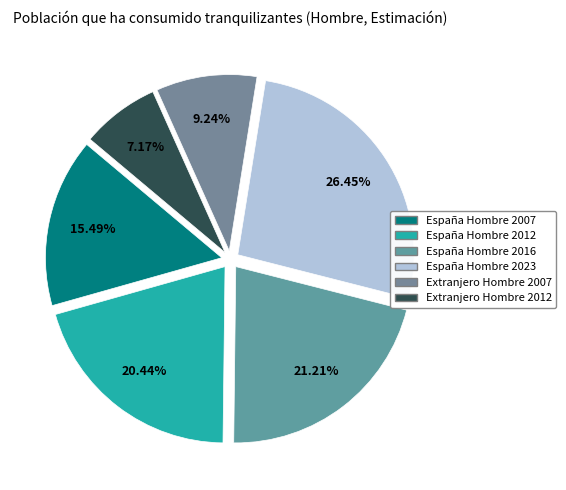

Is it true that Extranjero Hombre 2007 is 1% of the pie?

False